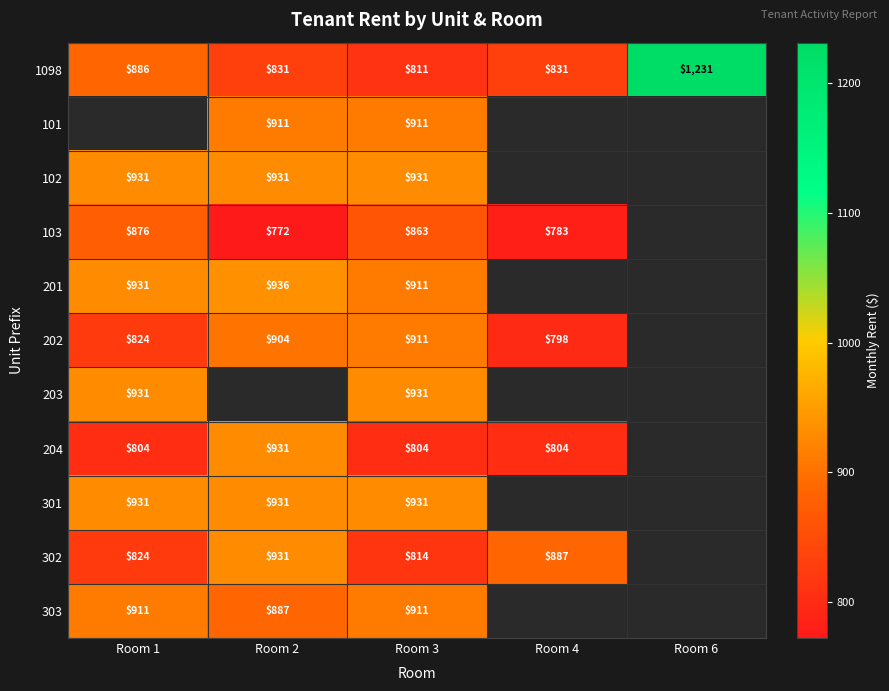

Which has a higher value, Room 6 or Room 2?

Room 6